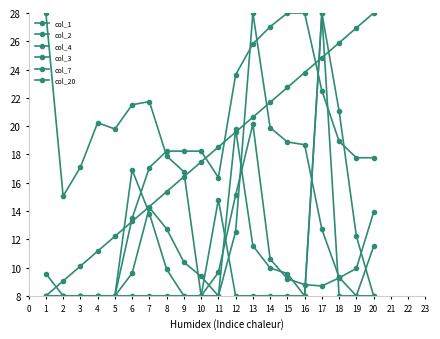

The col_4 series shows 15.6 at 8. True or false?

False